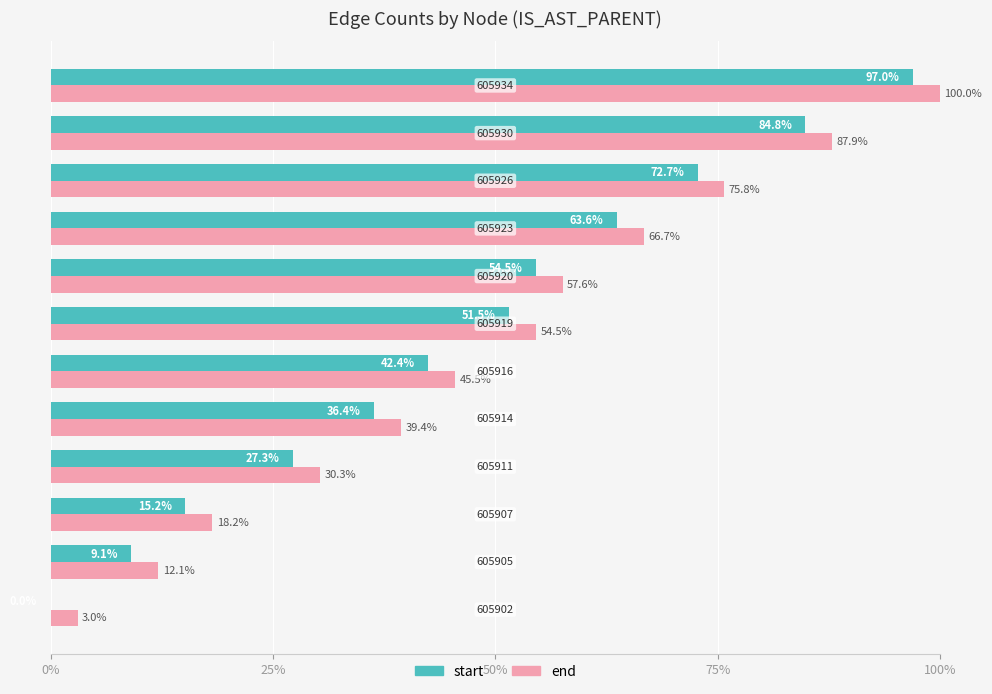

What is the sum of all start values?

554.5